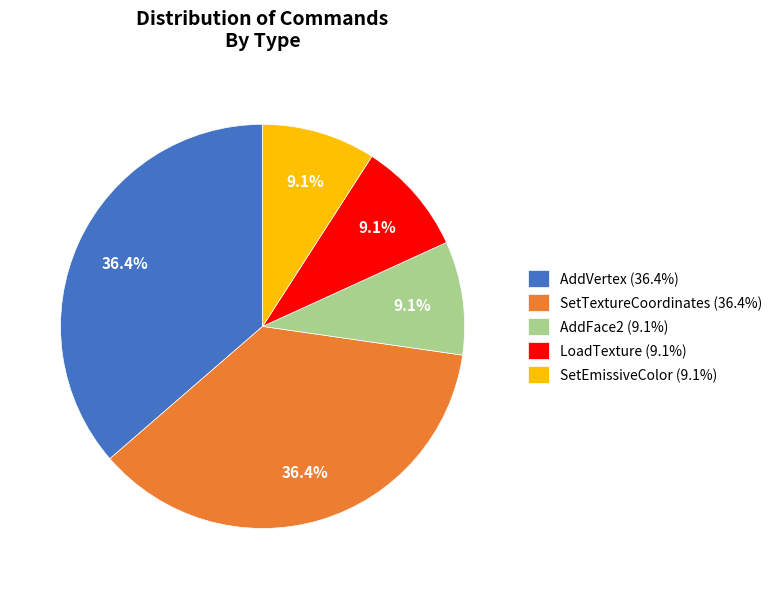

Count the number of slices in the pie.

5